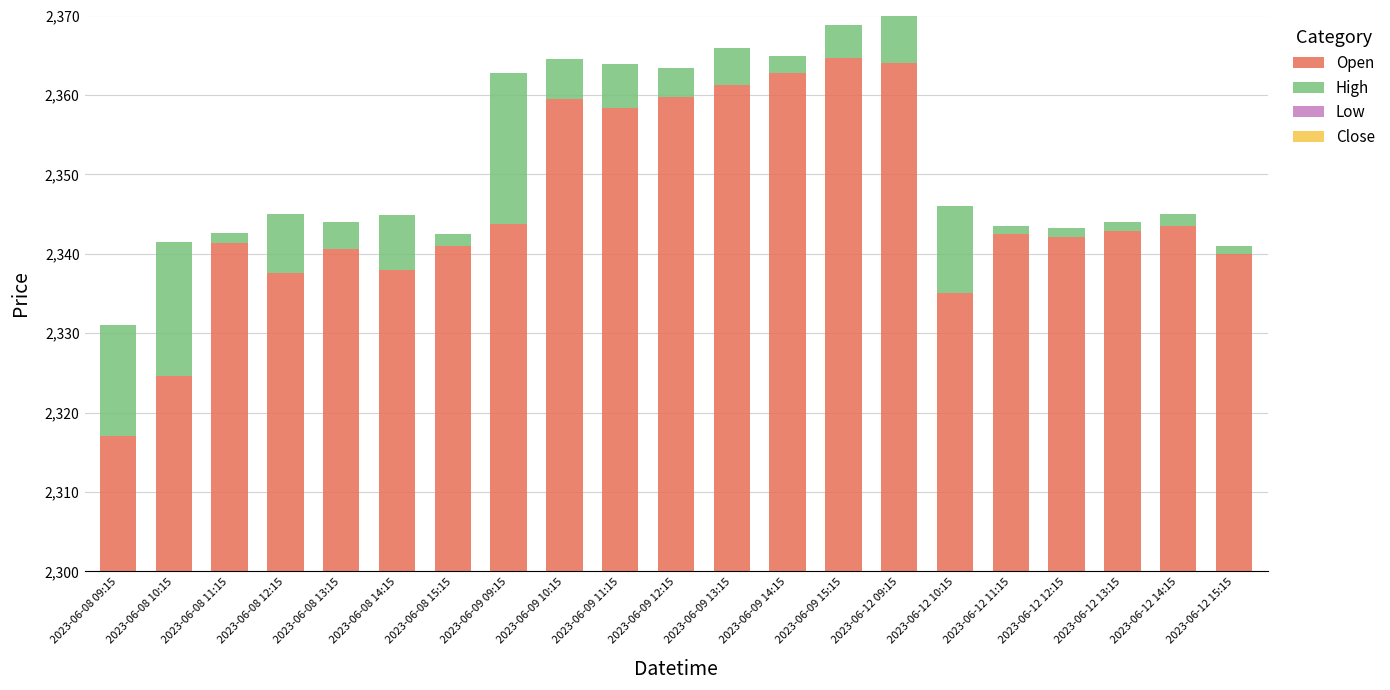

At which label is High closest to 10?

2023-06-12 10:15